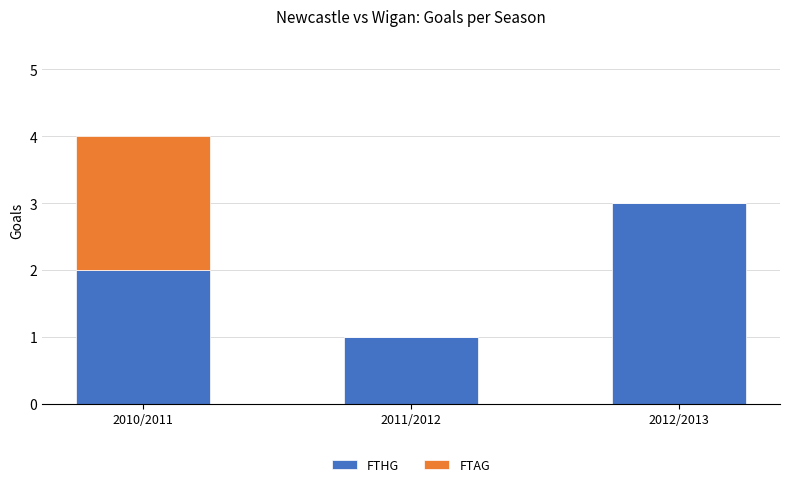

The FTHG series shows 2 at 2010/2011. True or false?

True